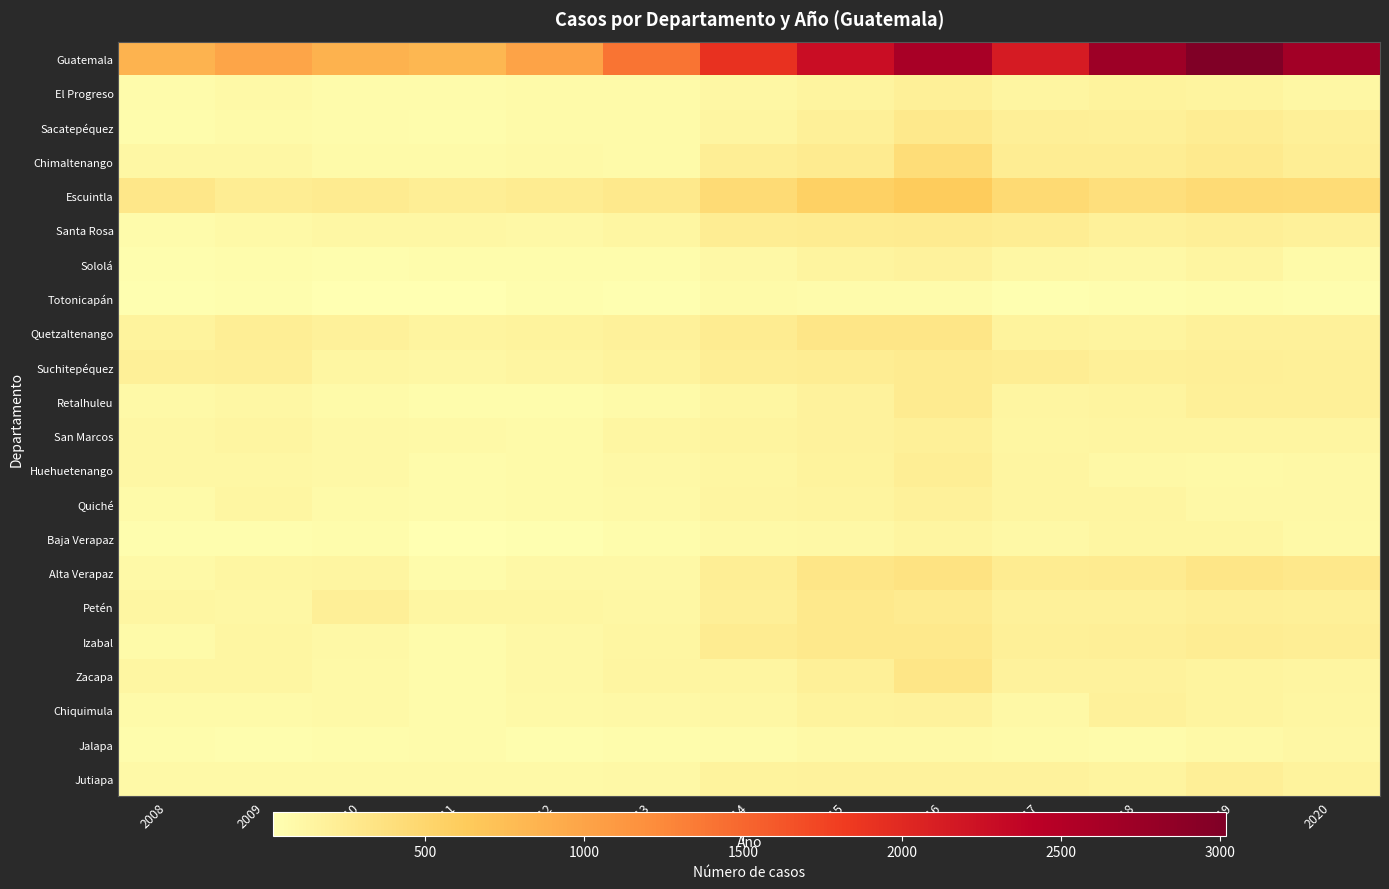

Reading right to left, extract all data points from this chart.

Guatemala: 2020=2676	2019=3017	2018=2722	2017=2128	2016=2619	2015=2273	2014=1912	2013=1391	2012=1016	2011=822	2010=866	2009=987	2008=861
El Progreso: 2020=124	2019=151	2018=168	2017=139	2016=201	2015=160	2014=127	2013=90	2012=82	2011=74	2010=77	2009=101	2008=80
Sacatepéquez: 2020=202	2019=233	2018=201	2017=213	2016=287	2015=209	2014=150	2013=86	2012=81	2011=58	2010=70	2009=88	2008=67
Chimaltenango: 2020=229	2019=274	2018=238	2017=244	2016=420	2015=263	2014=228	2013=85	2012=95	2011=88	2010=89	2009=127	2008=121
Escuintla: 2020=440	2019=452	2018=407	2017=461	2016=627	2015=569	2014=444	2013=290	2012=252	2011=229	2010=267	2009=240	2008=312
Santa Rosa: 2020=197	2019=220	2018=192	2017=234	2016=261	2015=254	2014=242	2013=135	2012=107	2011=119	2010=124	2009=100	2008=79
Sololá: 2020=81	2019=140	2018=104	2017=124	2016=182	2015=152	2014=109	2013=59	2012=68	2011=62	2010=51	2009=62	2008=52
Totonicapán: 2020=49	2019=63	2018=47	2017=44	2016=76	2015=69	2014=82	2013=38	2012=50	2011=30	2010=22	2009=49	2008=42
Quetzaltenango: 2020=197	2019=191	2018=155	2017=172	2016=323	2015=316	2014=255	2013=191	2012=173	2011=153	2010=192	2009=224	2008=169
Suchitepéquez: 2020=201	2019=218	2018=205	2017=238	2016=259	2015=243	2014=223	2013=163	2012=139	2011=126	2010=134	2009=216	2008=200
Retalhuleu: 2020=203	2019=207	2018=153	2017=148	2016=262	2015=181	2014=132	2013=87	2012=68	2011=59	2010=91	2009=116	2008=95
San Marcos: 2020=147	2019=149	2018=147	2017=130	2016=198	2015=177	2014=154	2013=128	2012=91	2011=94	2010=114	2009=140	2008=127
Huehuetenango: 2020=113	2019=99	2018=108	2017=140	2016=225	2015=173	2014=136	2013=111	2012=92	2011=76	2010=107	2009=117	2008=117
Quiché: 2020=106	2019=114	2018=139	2017=145	2016=195	2015=157	2014=144	2013=95	2012=88	2011=78	2010=92	2009=135	2008=92
Baja Verapaz: 2020=96	2019=129	2018=132	2017=111	2016=149	2015=112	2014=95	2013=67	2012=34	2011=30	2010=59	2009=50	2008=57
Alta Verapaz: 2020=296	2019=317	2018=265	2017=247	2016=353	2015=315	2014=223	2013=109	2012=109	2011=73	2010=148	2009=134	2008=99
Petén: 2020=206	2019=217	2018=187	2017=194	2016=267	2015=288	2014=219	2013=118	2012=129	2011=133	2010=210	2009=126	2008=134
Izabal: 2020=230	2019=234	2018=210	2017=200	2016=286	2015=285	2014=255	2013=135	2012=111	2011=77	2010=115	2009=129	2008=84
Zacapa: 2020=141	2019=156	2018=184	2017=184	2016=315	2015=208	2014=148	2013=142	2012=107	2011=71	2010=102	2009=138	2008=131
Chiquimula: 2020=130	2019=153	2018=193	2017=114	2016=181	2015=172	2014=126	2013=104	2012=99	2011=75	2010=102	2009=89	2008=85
Jalapa: 2020=121	2019=94	2018=78	2017=92	2016=98	2015=96	2014=75	2013=63	2012=57	2011=70	2010=58	2009=57	2008=65
Jutiapa: 2020=165	2019=219	2018=160	2017=177	2016=180	2015=182	2014=172	2013=109	2012=102	2011=96	2010=97	2009=103	2008=100